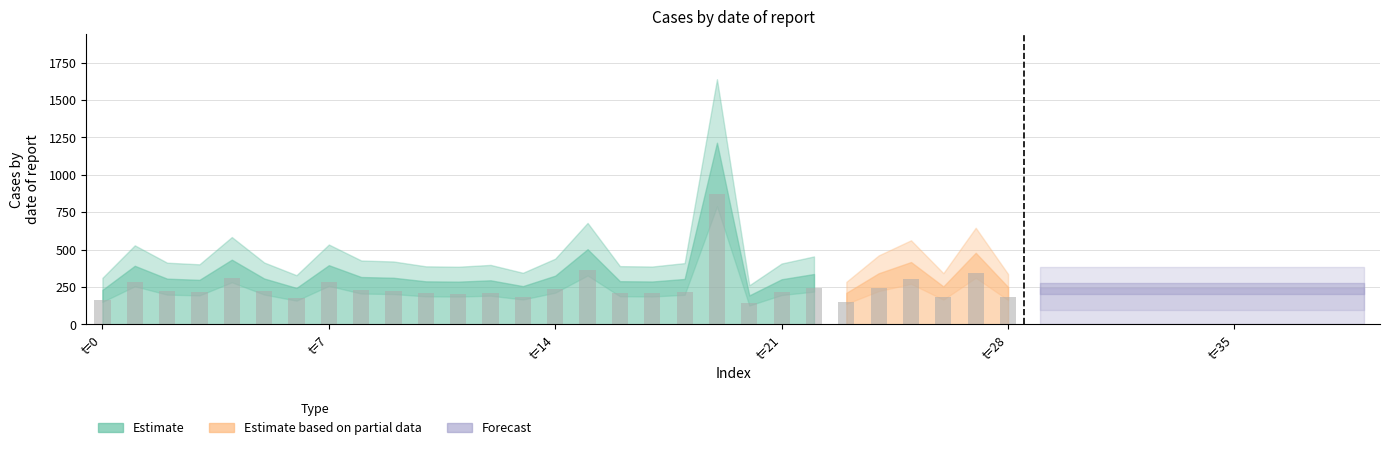

Between 14 and 15, which is larger?

15